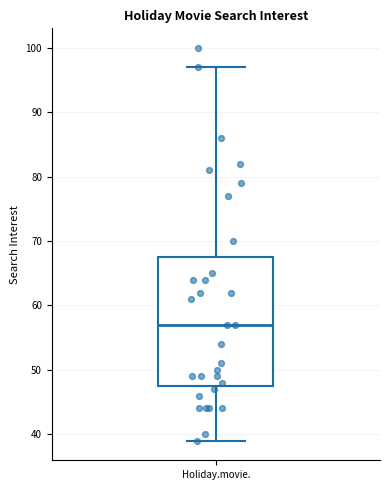

Where does the median line of the box for Holiday.movie. sit on the y-axis? The values are not printed on the chart, so give them approximately, as read against the axis.

57